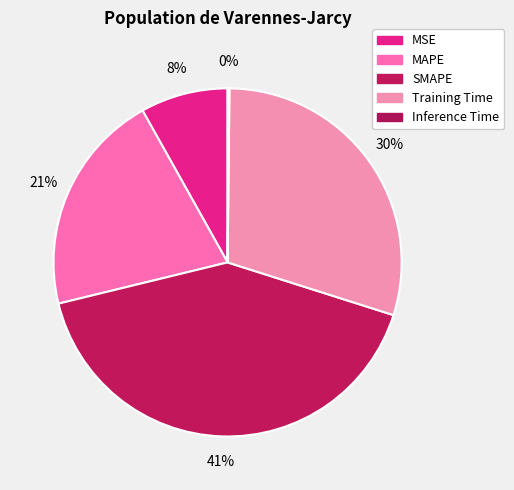

Is there a majority slice in this chart?

No